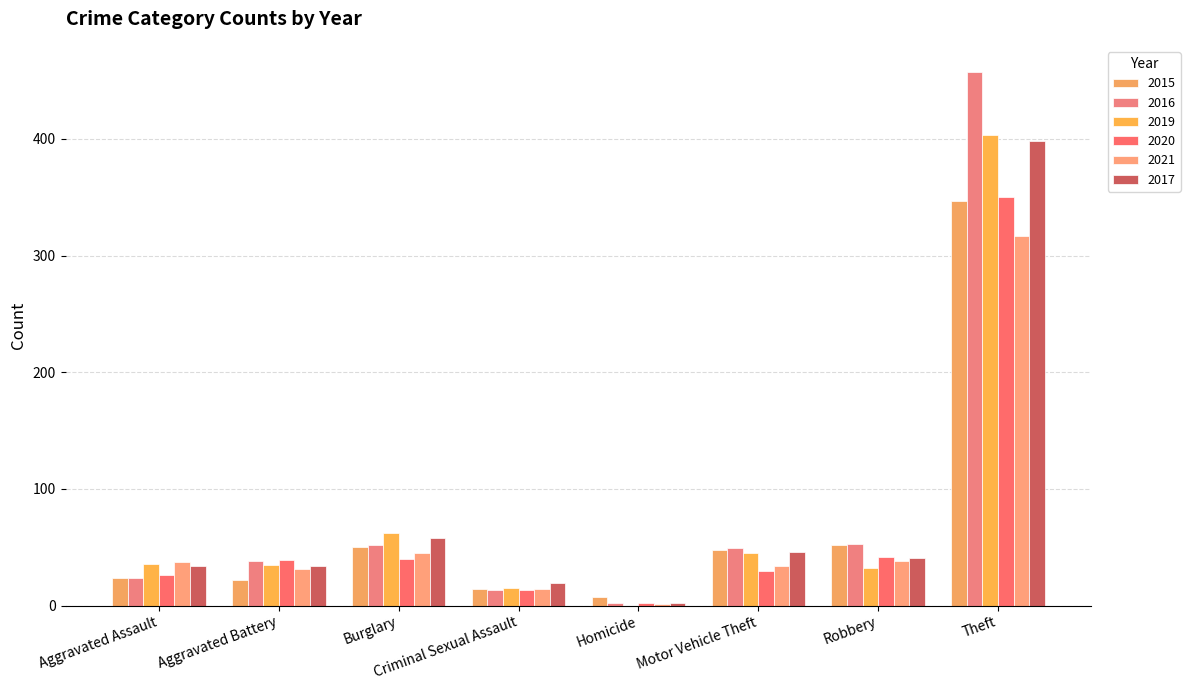

At which label is 2015 closest to 177?

Robbery